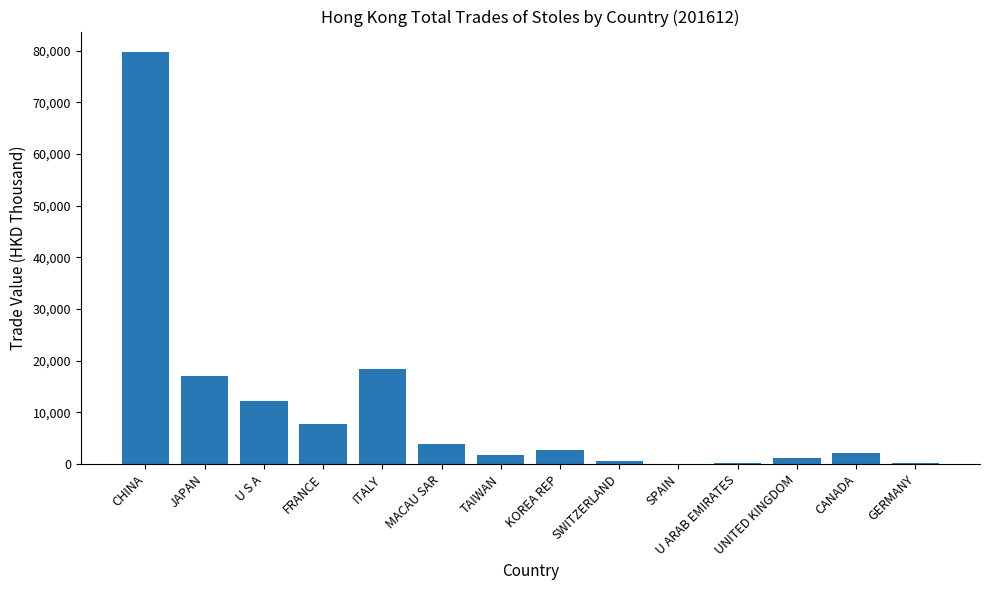

What is the average value?

10547.8